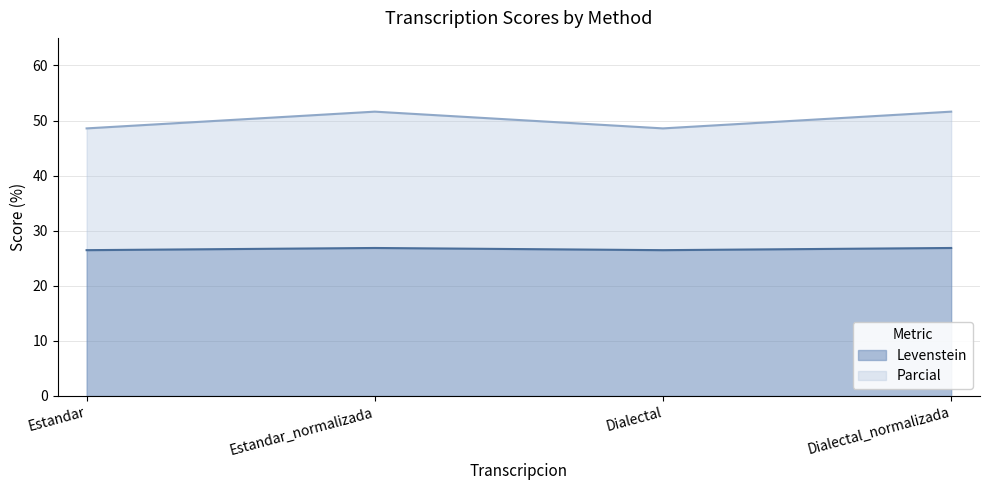

Rank the series by their maximum value, from highest to lowest.

Parcial, Levenstein